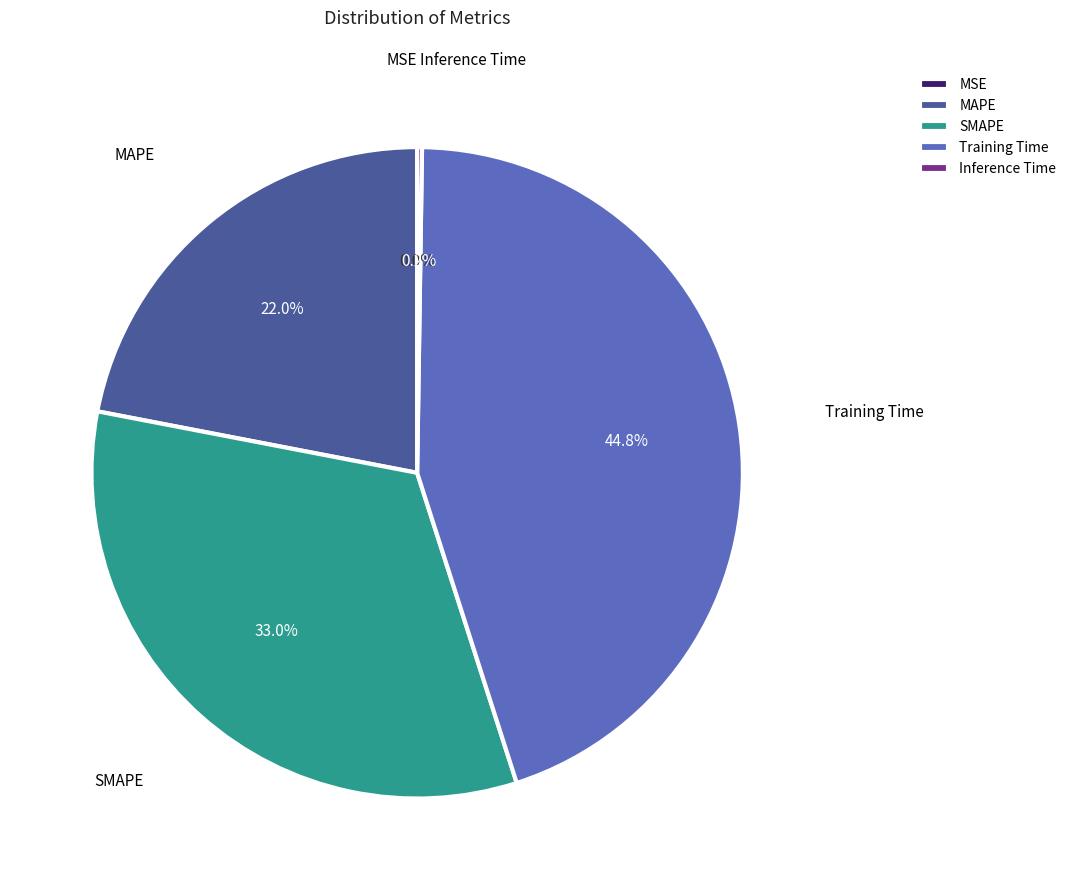

Which category has the biggest portion of the pie?

Training Time